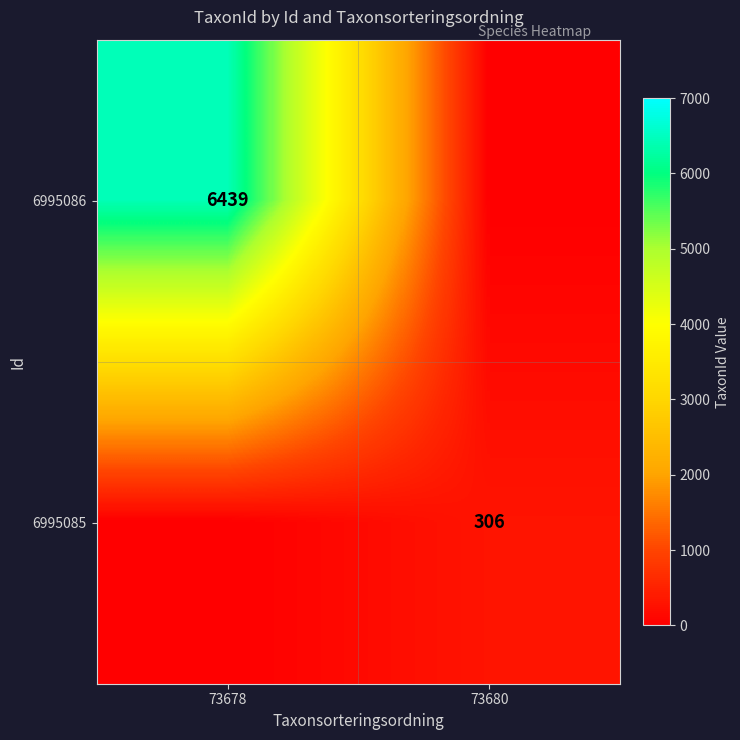

Is it true that 6995085 equals 306 at 73680?

True